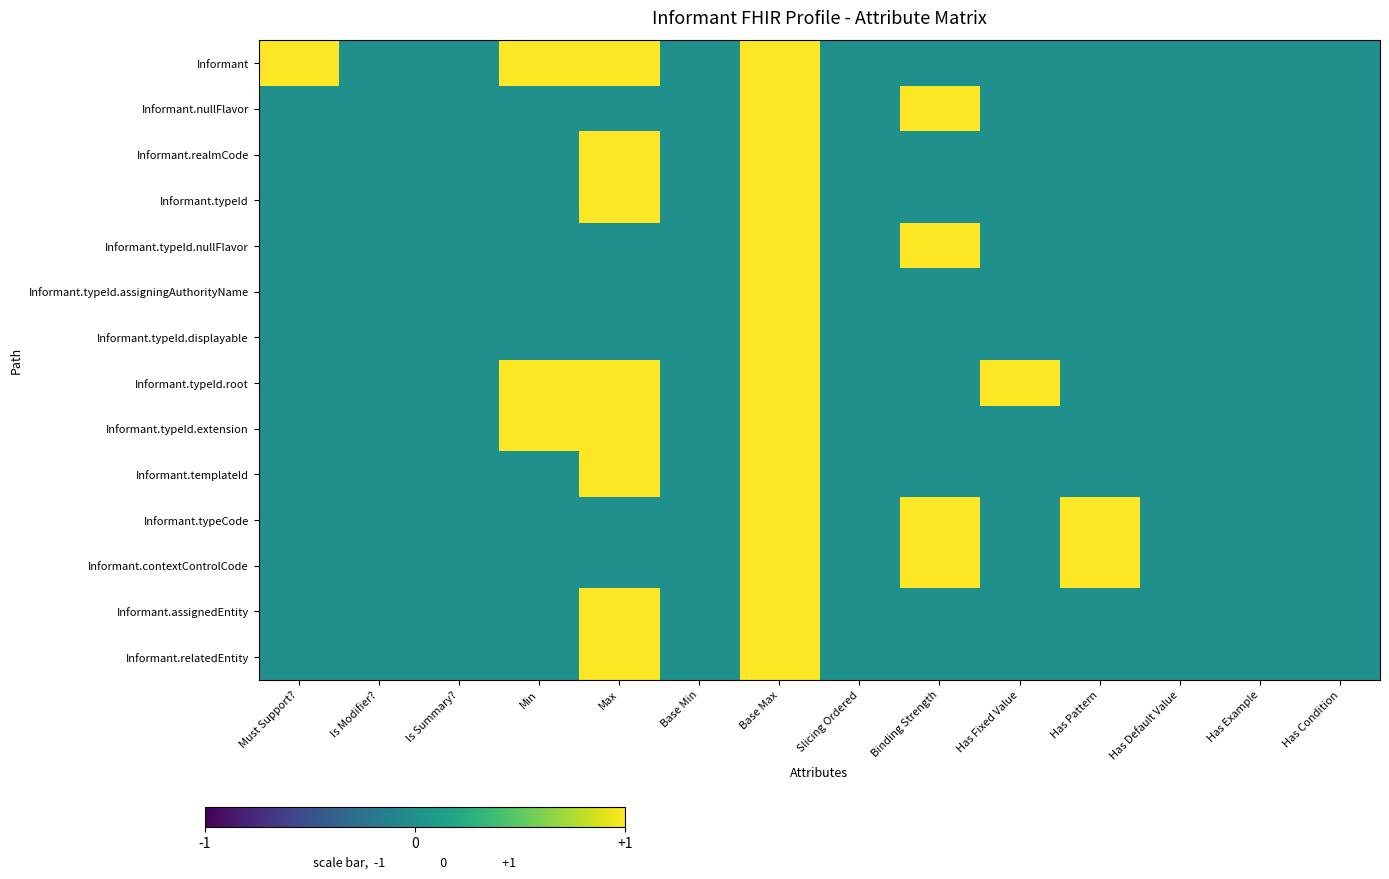

List the series in order of their peak value, highest first.

Informant, Informant.nullFlavor, Informant.realmCode, Informant.typeId, Informant.typeId.nullFlavor, Informant.typeId.assigningAuthorityName, Informant.typeId.displayable, Informant.typeId.root, Informant.typeId.extension, Informant.templateId, Informant.typeCode, Informant.contextControlCode, Informant.assignedEntity, Informant.relatedEntity